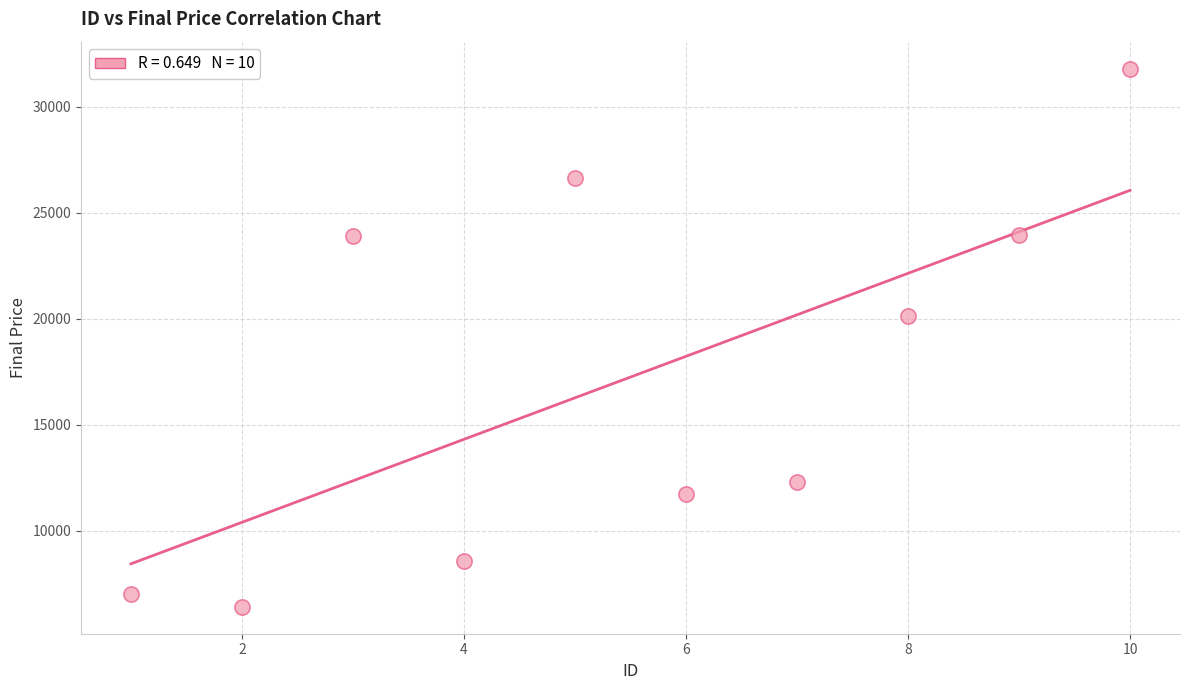

What is the average X value?

5.5